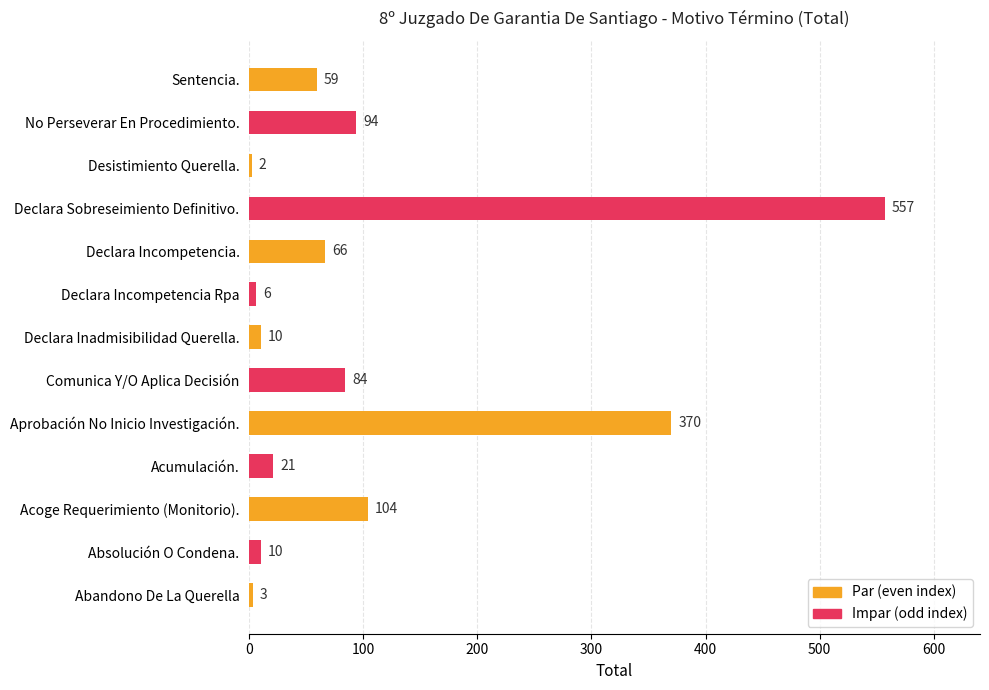

What is the difference between the values at Desistimiento Querella. and Declara Inadmisibilidad Querella.?

8